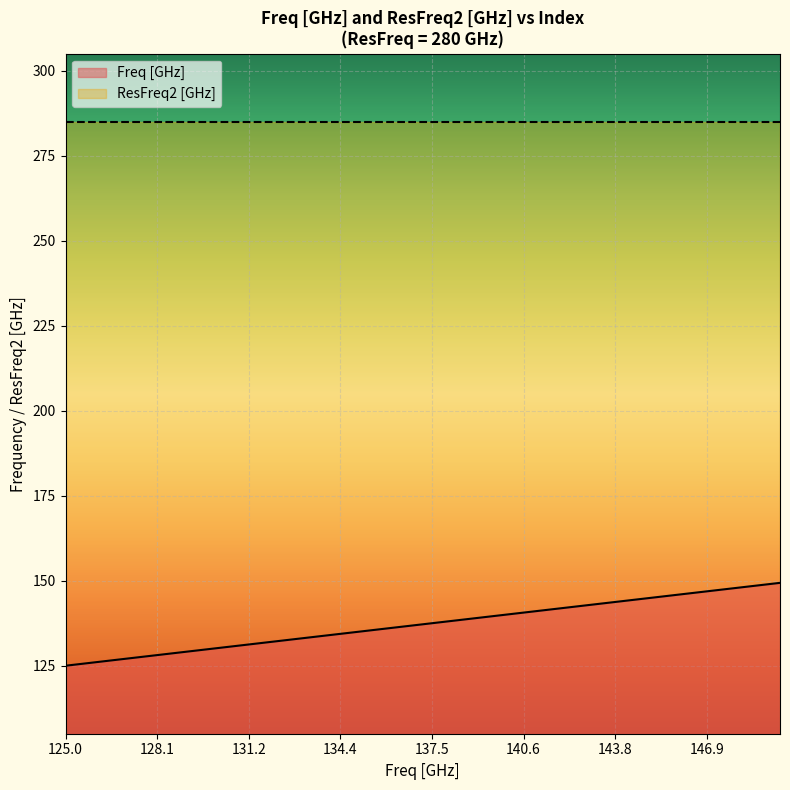

What is the approximate value at 14?

133.8